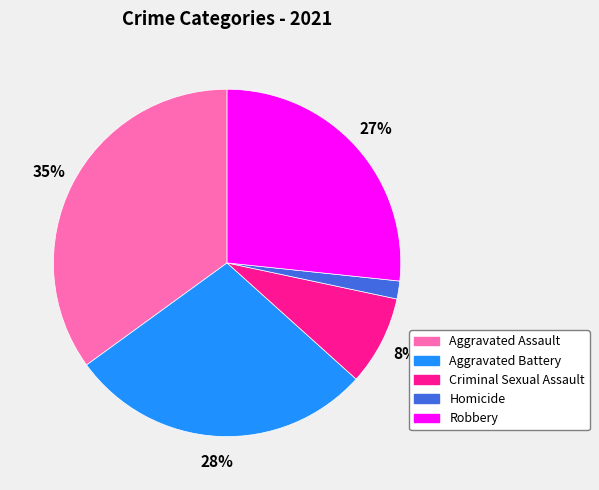

What is the ratio of the value at Criminal Sexual Assault to the value at Aggravated Assault?

0.2